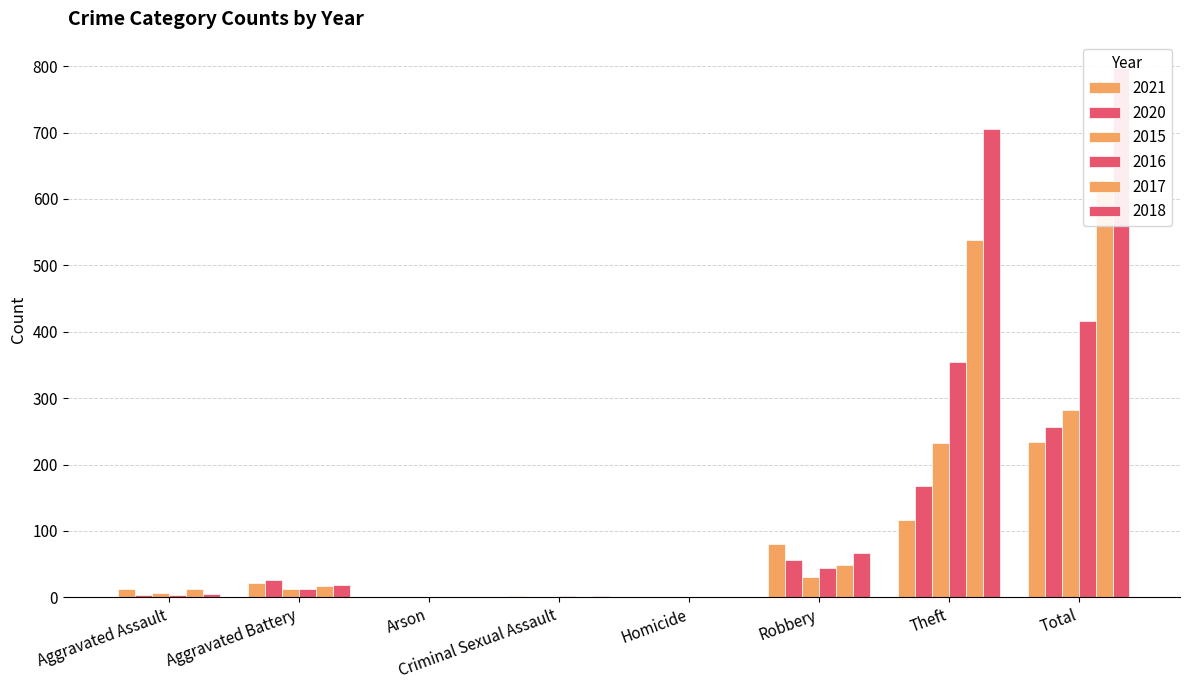

How many distinct data groups are displayed?

6